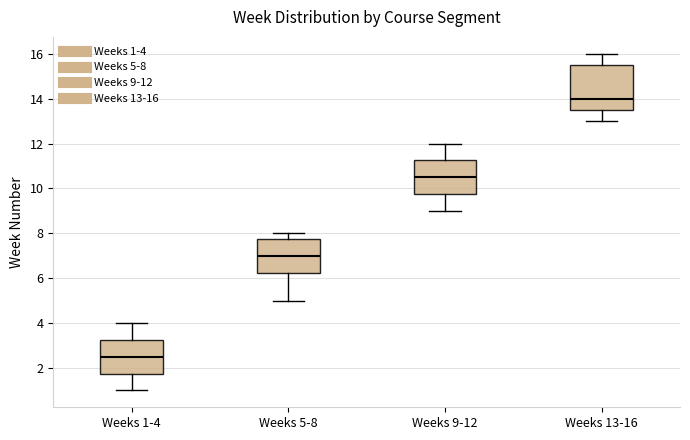

Reading left to right, read every box against the y-axis: the position of its median line, the range the box covers, and the ends of its whiskers. The values are not printed on the chart, so give them approximately, as read against the axis.

Weeks 1-4: median 2.6, box 1.8 to 3.2, whiskers 1.0 to 4.0
Weeks 5-8: median 7.0, box 6.2 to 7.8, whiskers 5.0 to 8.0
Weeks 9-12: median 10.6, box 9.8 to 11.2, whiskers 9.0 to 12.0
Weeks 13-16: median 14.0, box 13.6 to 15.6, whiskers 13.0 to 16.0